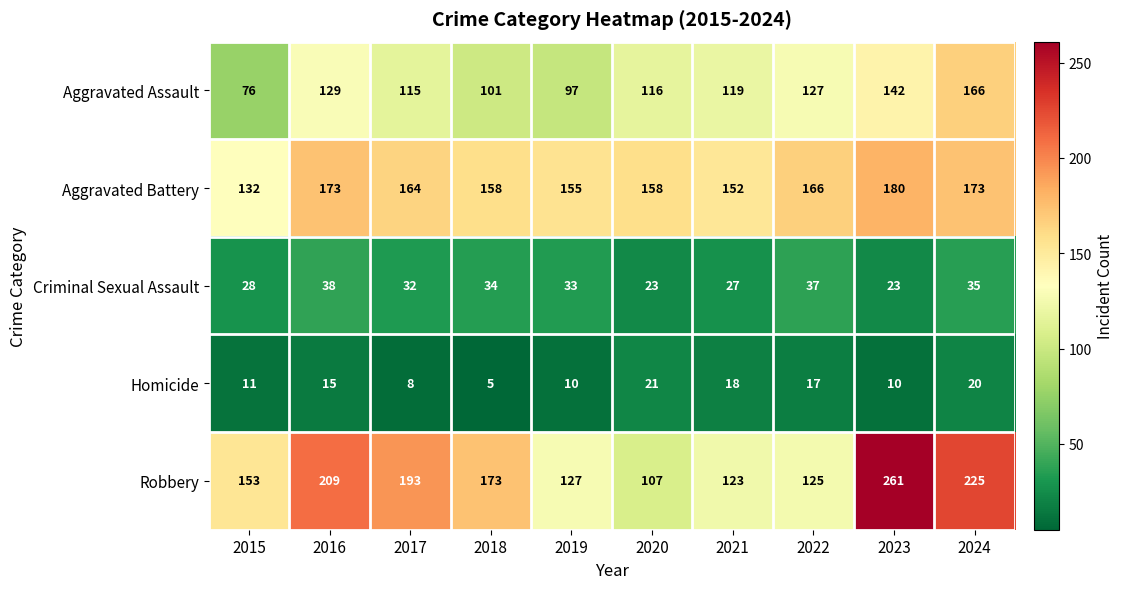

At 2020, list the series in order from largest to smallest.

Aggravated Battery, Aggravated Assault, Robbery, Criminal Sexual Assault, Homicide